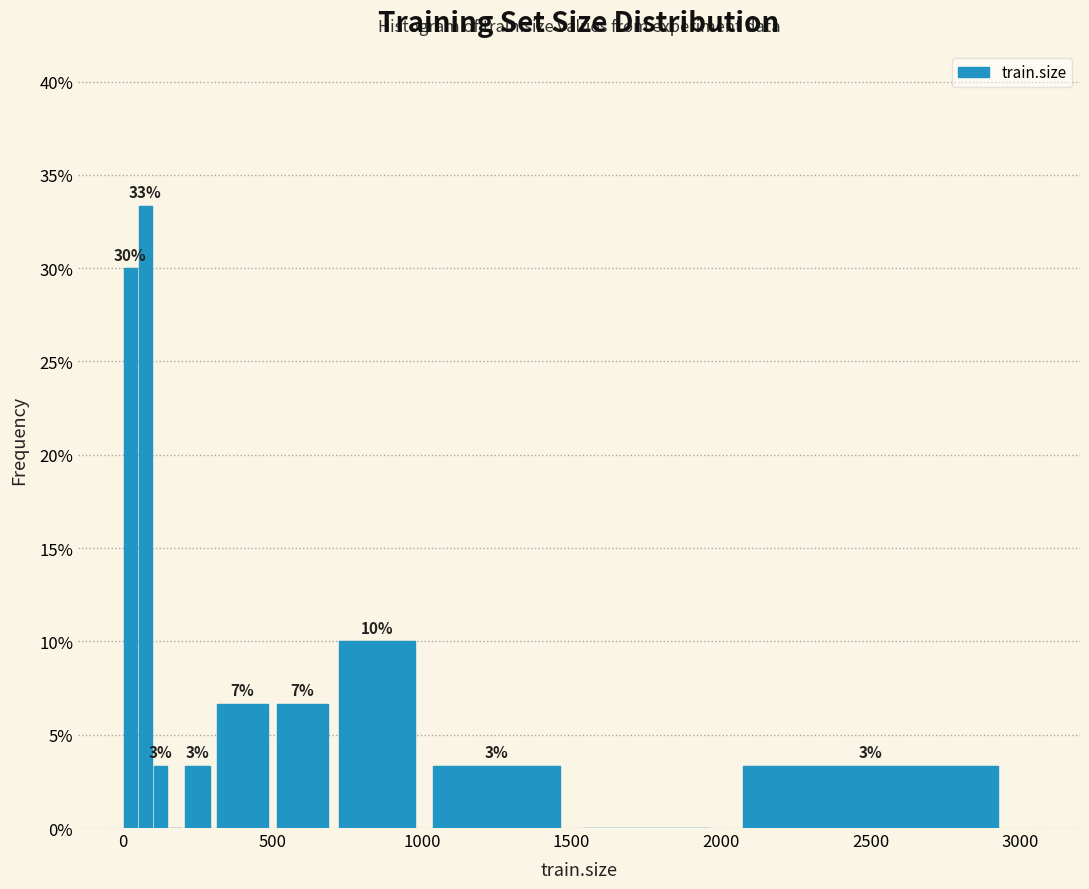

Read against the x-axis, roughly where is the centre of the tallest bar?

100